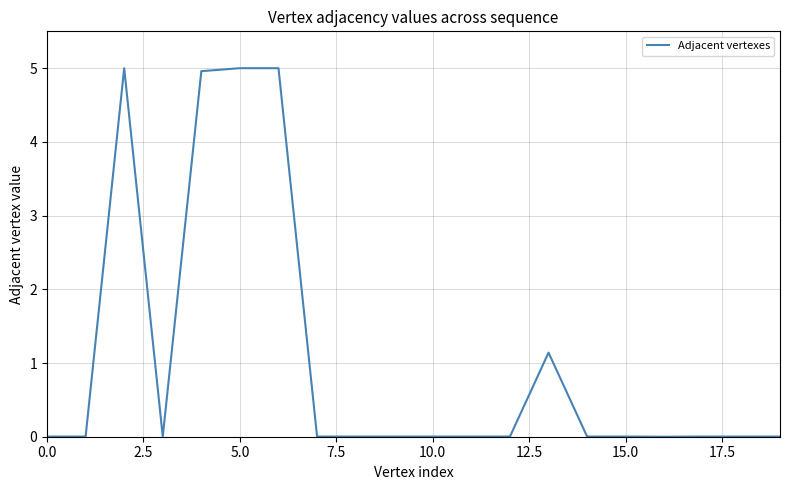

What is the greatest value displayed?

5.0